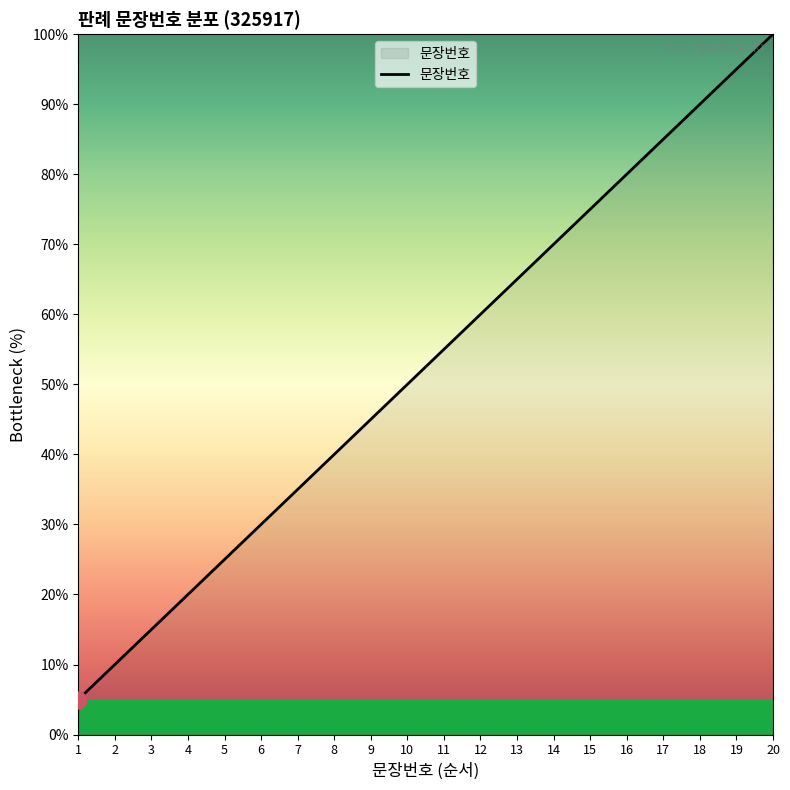

Rank the categories by value from lowest to highest.

1, 2, 3, 4, 5, 6, 7, 8, 9, 10, 11, 12, 13, 14, 15, 16, 17, 18, 19, 20